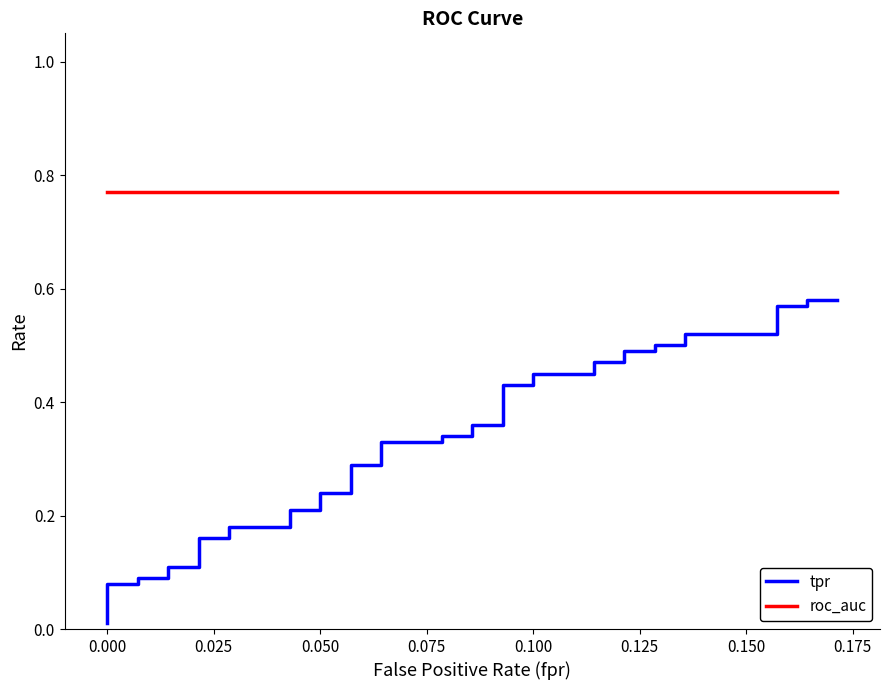

What are all the series names shown in the legend?

tpr, roc_auc